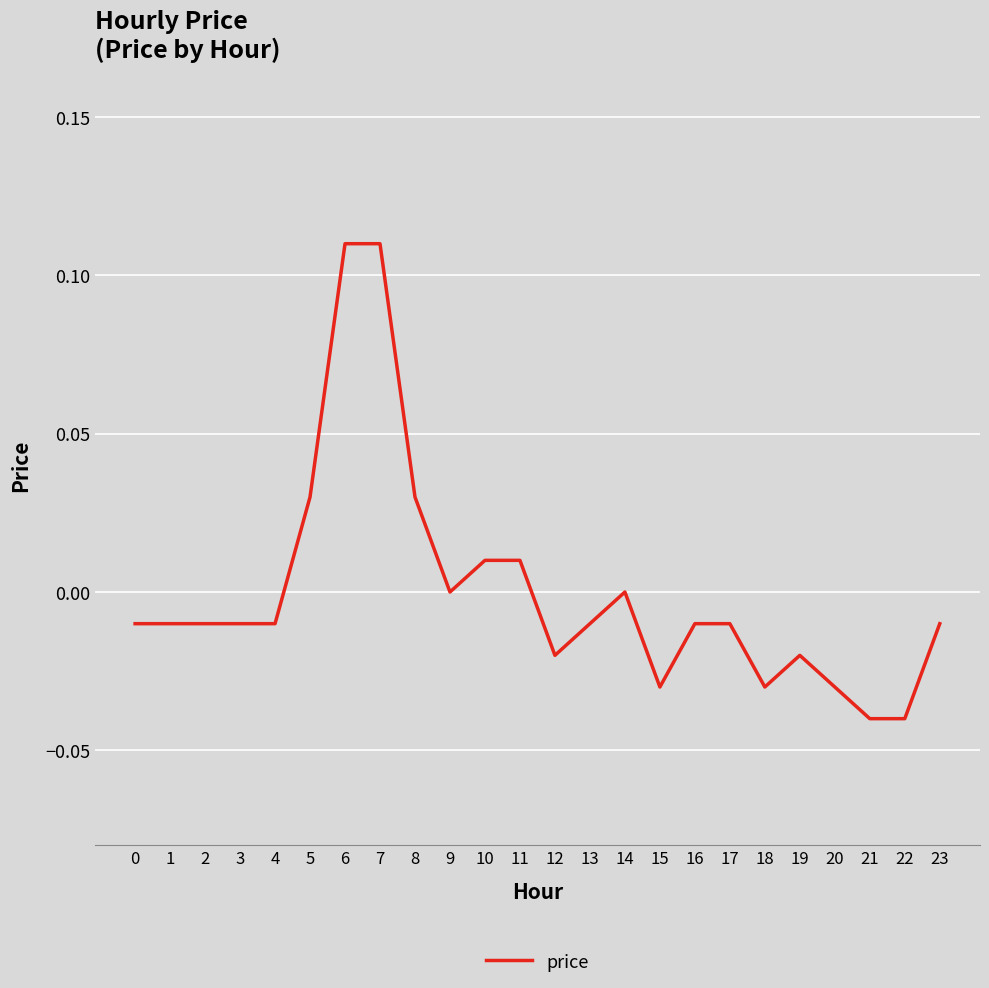

At which label does the data first exceed 0?

5